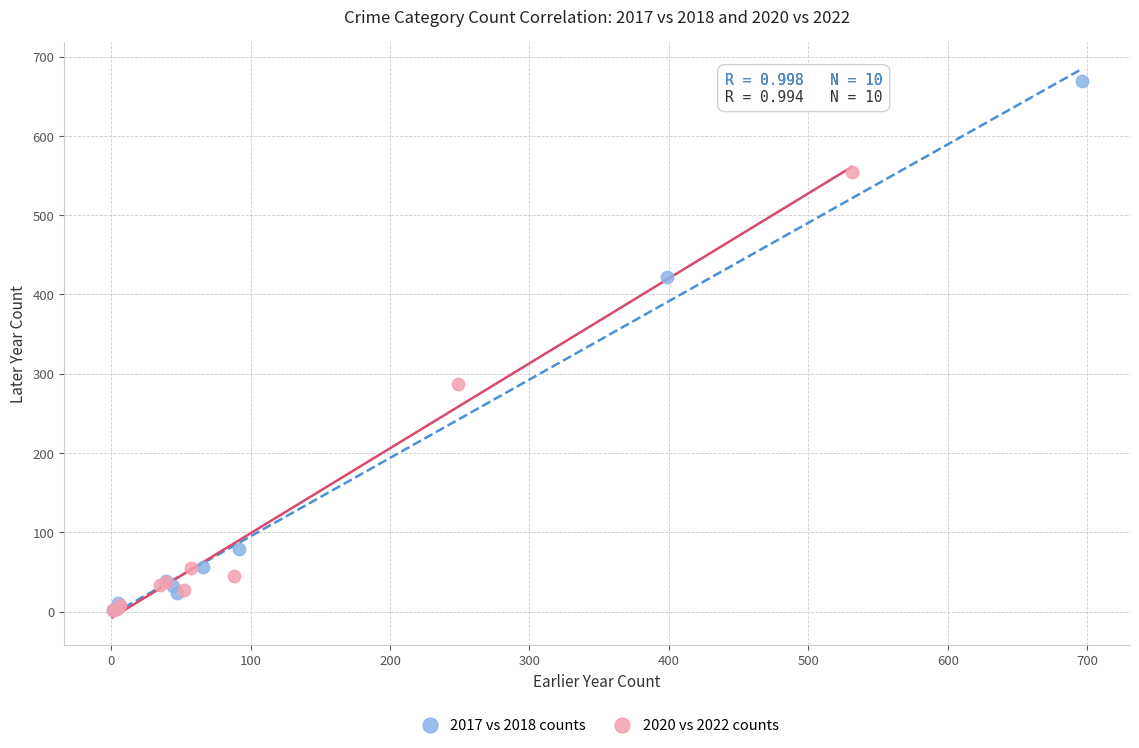

Which series has the widest spread of Y values?

2017 vs 2018 counts